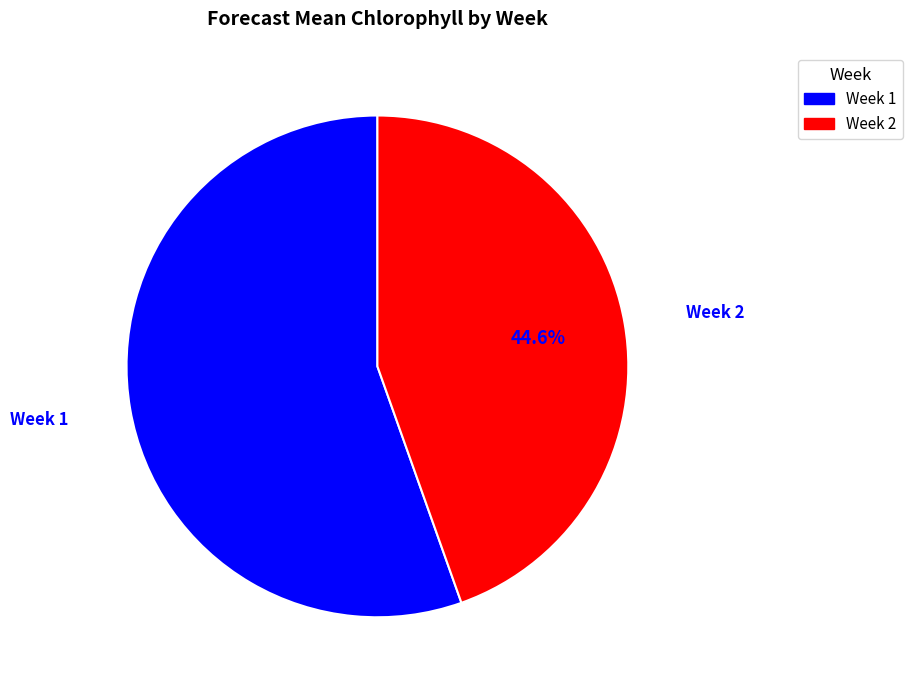

Does Week 2 represent more than half of the total?

No